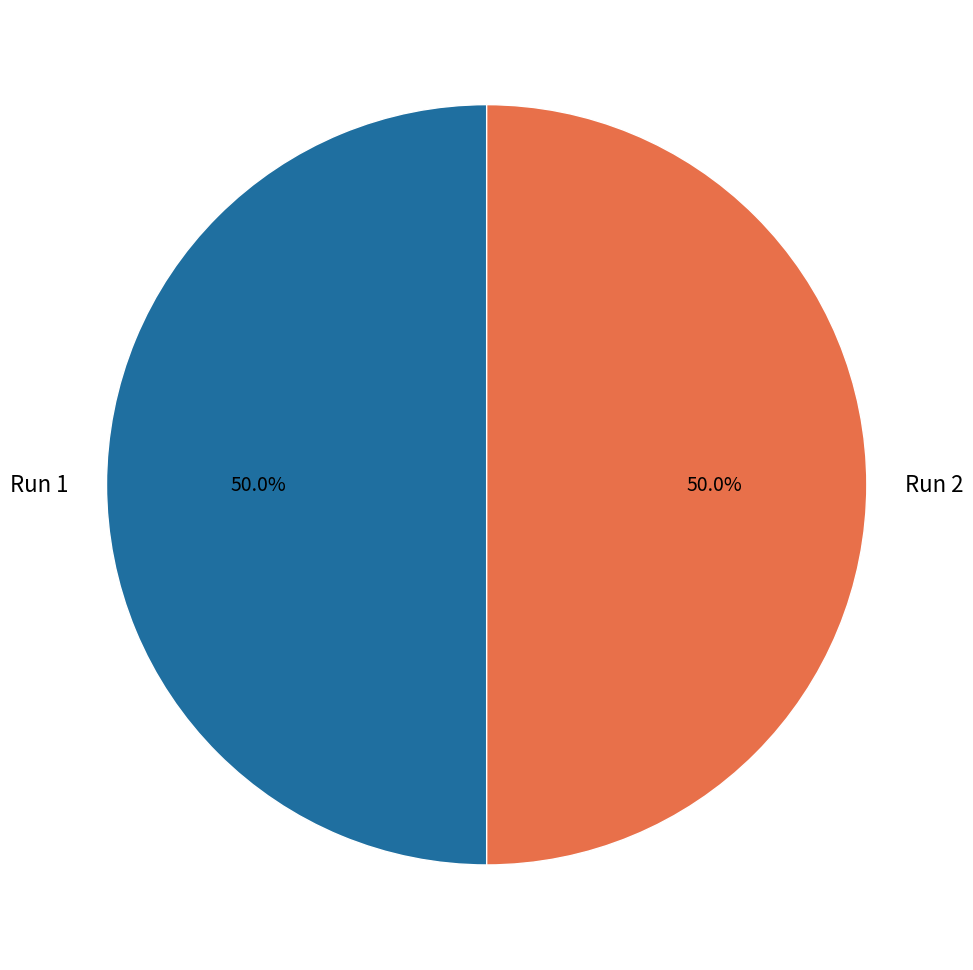

To the nearest percent, what percentage of the pie is Run 2?

50%